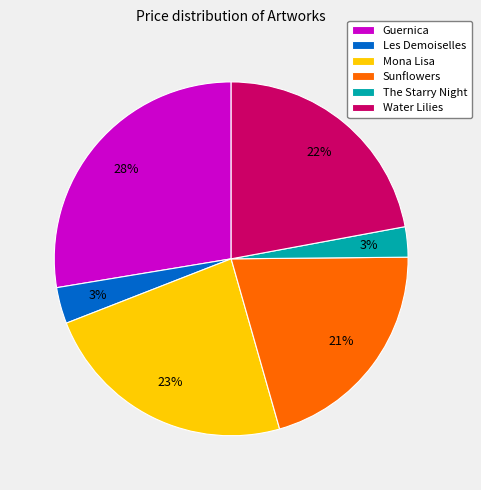

Is the sum of Water Lilies and Sunflowers greater than half?

No